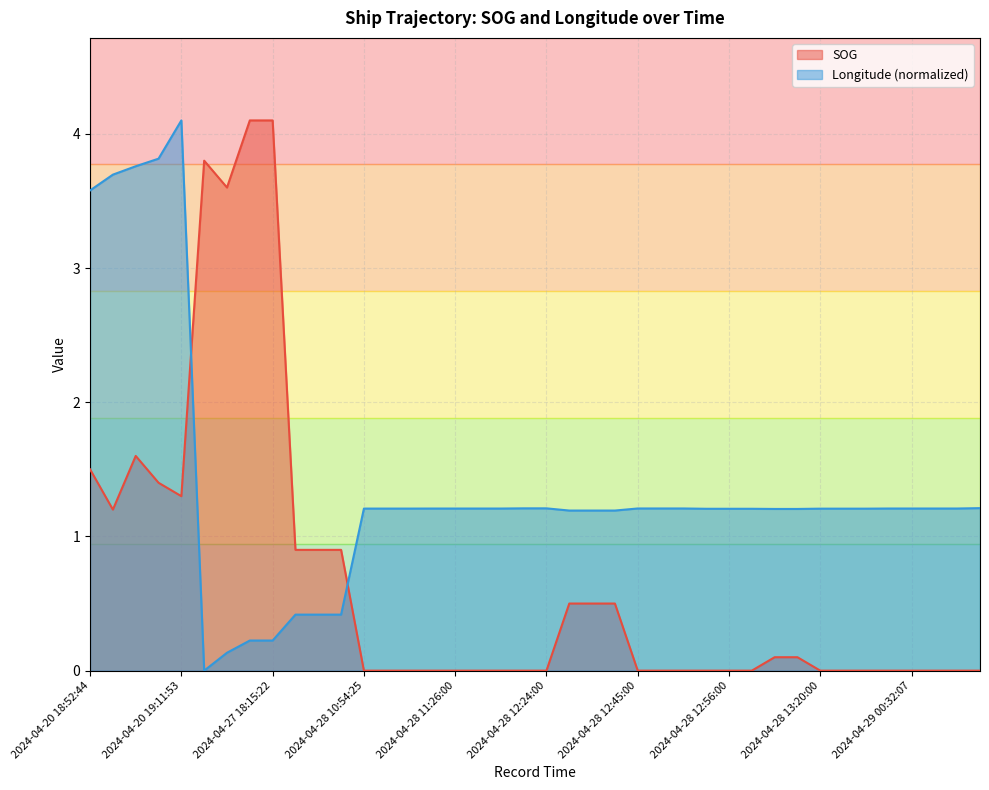

How many interior local peaks does the SOG series have?

2